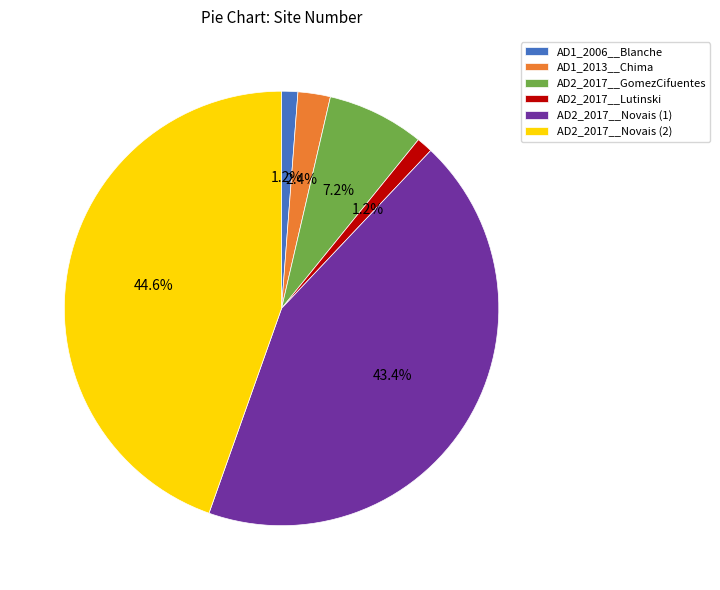

Approximately how many times larger is the value at AD2_2017__Novais (2) compared to AD2_2017__Novais (1)?

1.0